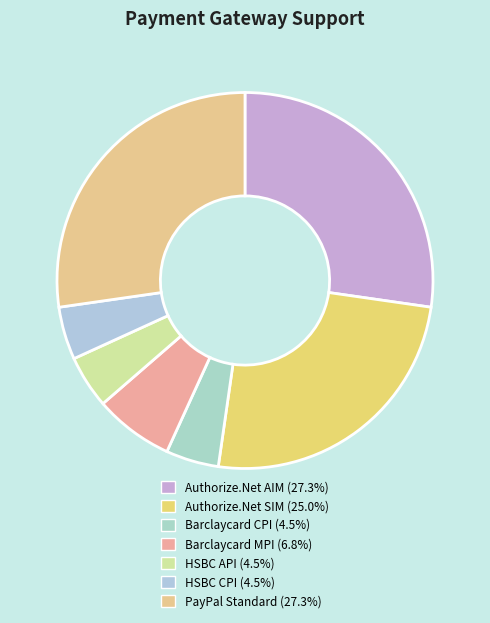

Which slice is the smallest?

Barclaycard CPI